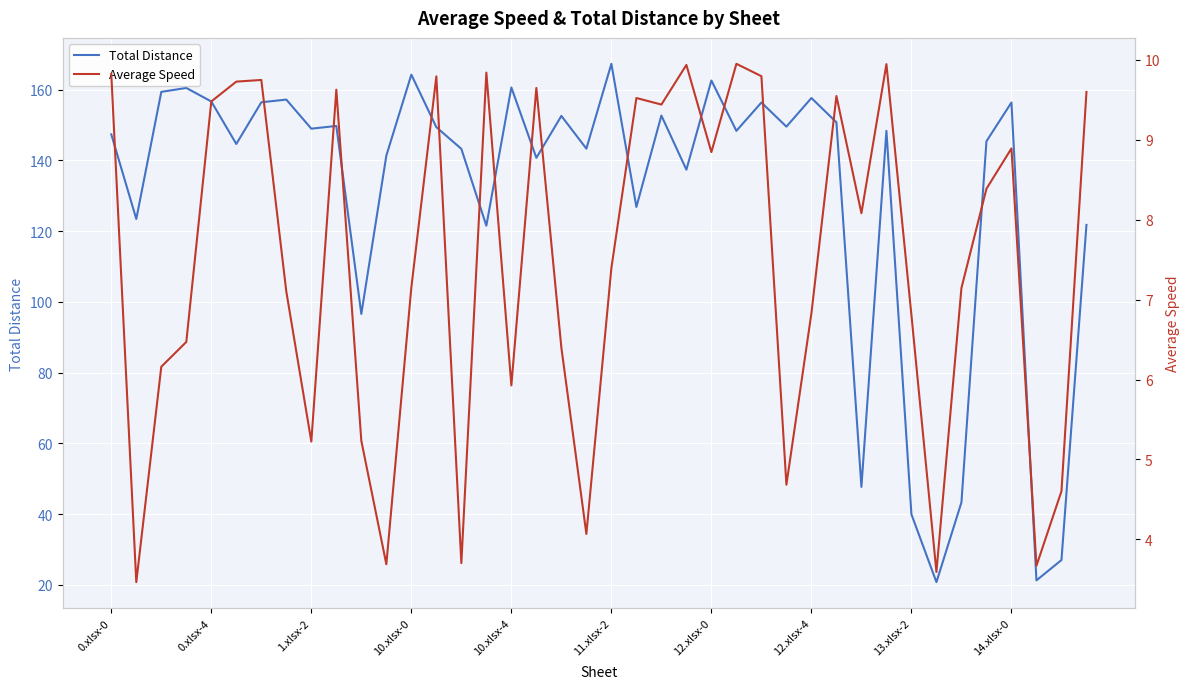

True or false: Total Distance has a value of 228.4 at 10.xlsx-4.

False